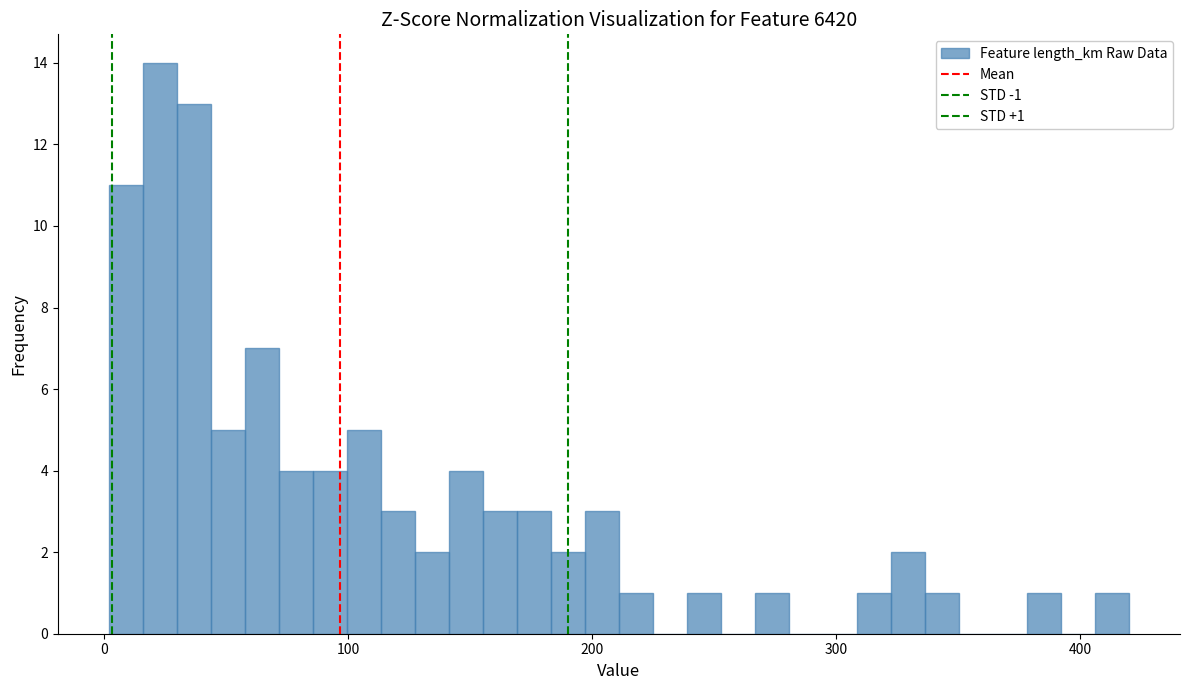

Read against the x-axis, roughly where is the centre of the tallest bar?

20